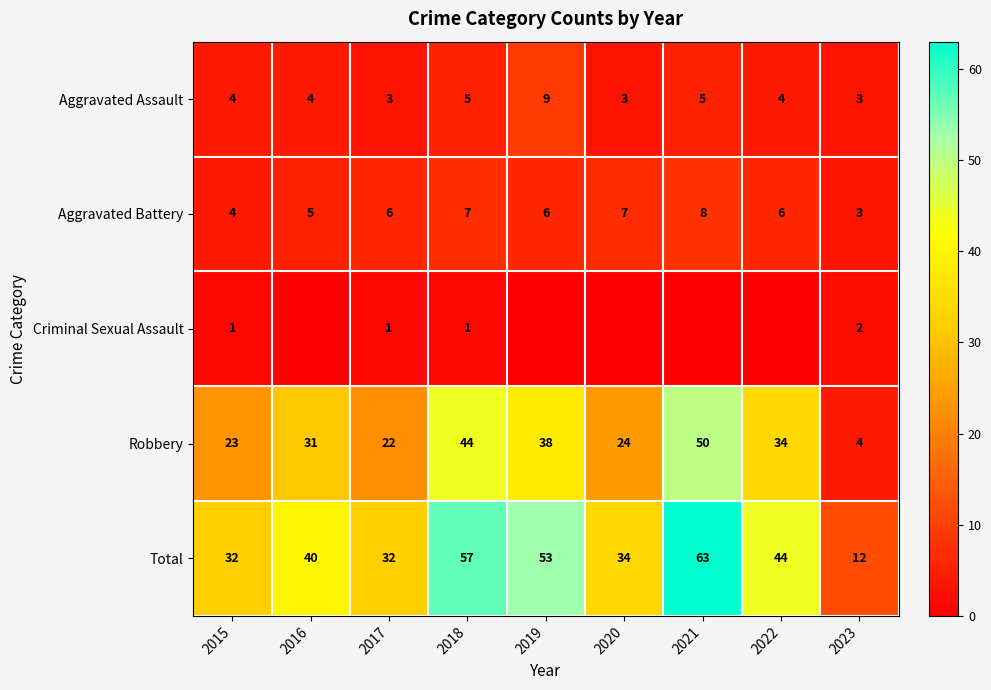

How many series are shown in this chart?

5